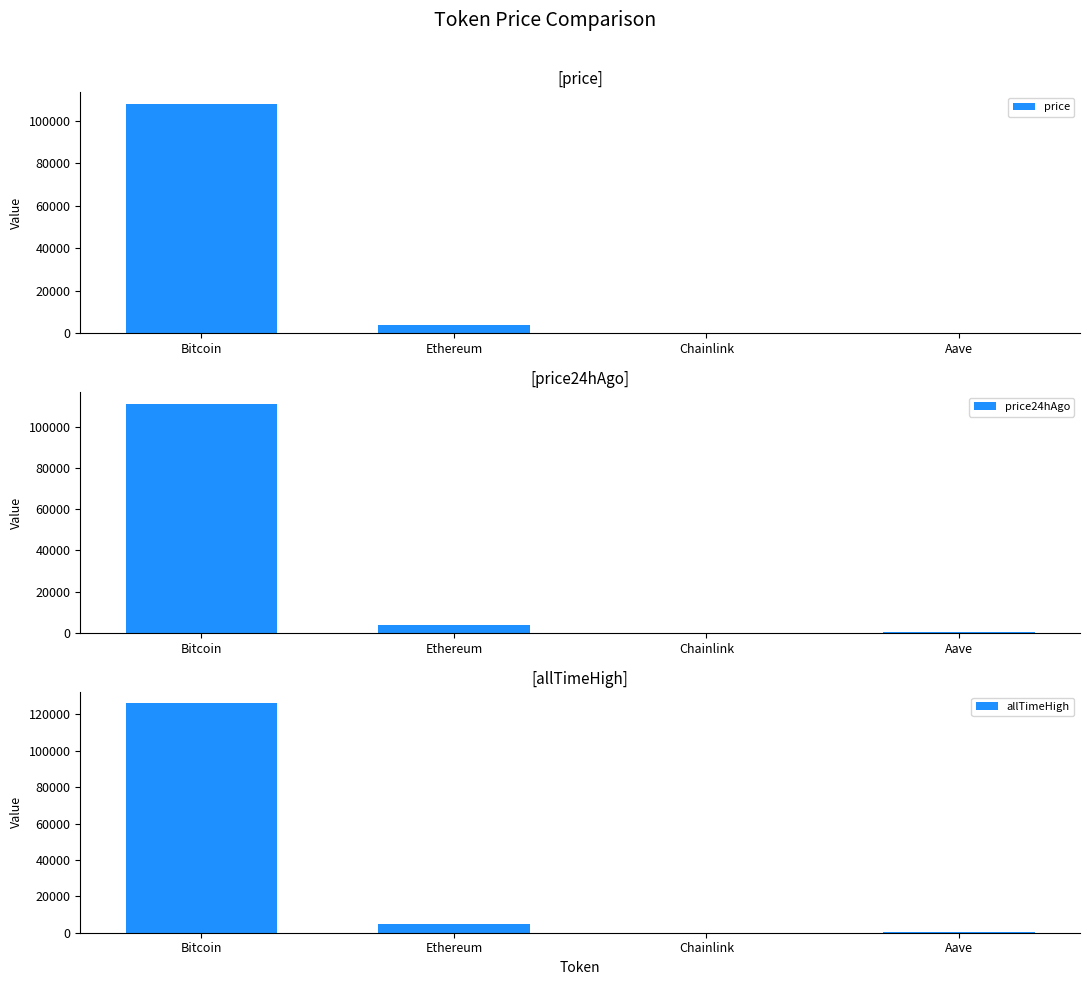

The value of price at Aave is 220.2. True or false?

True